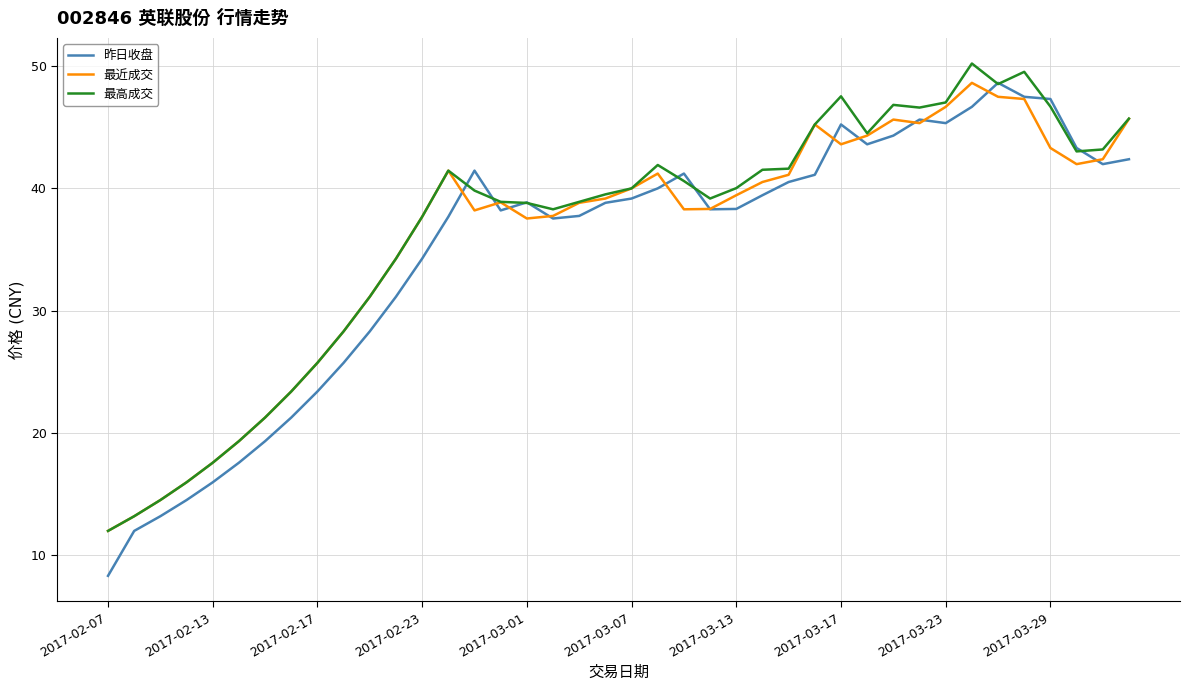

What is the maximum value for 昨日收盘?

48.6